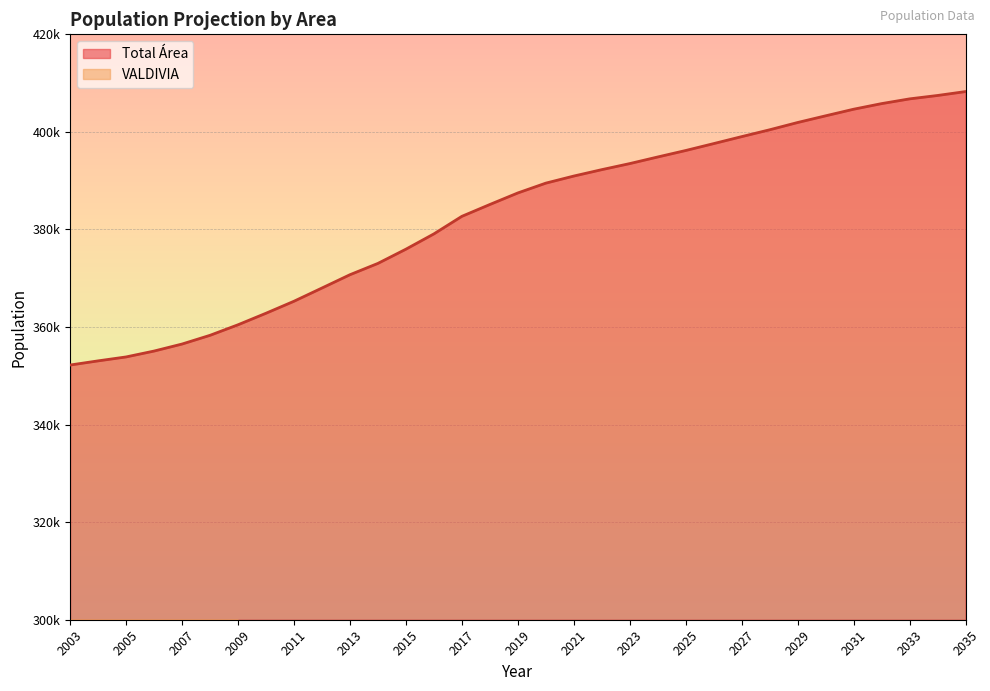

True or false: the data has more than 2 interior local peaks.

False